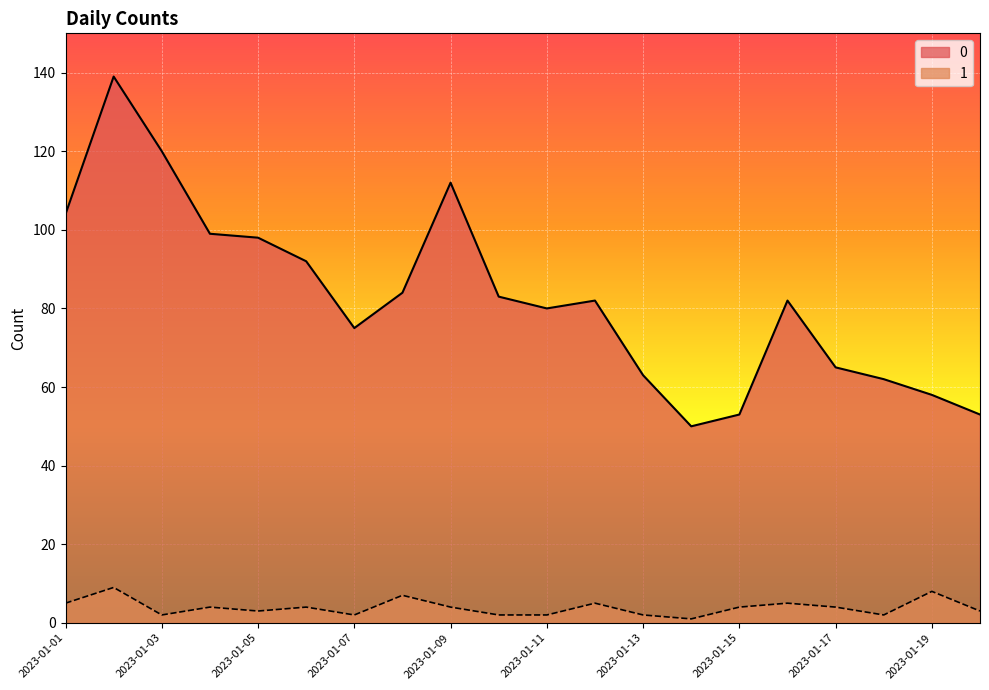

Rank the series by their average value, from highest to lowest.

0, 1